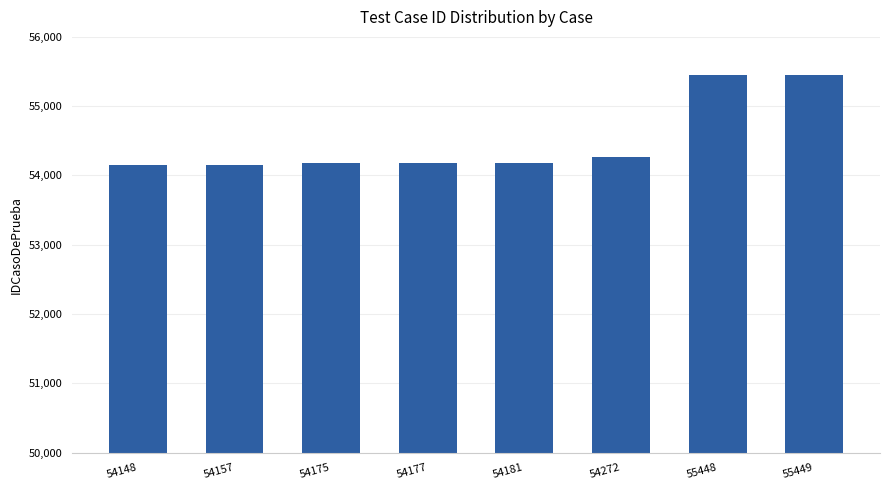

Is it true that the value at 54272 is 54272?

True